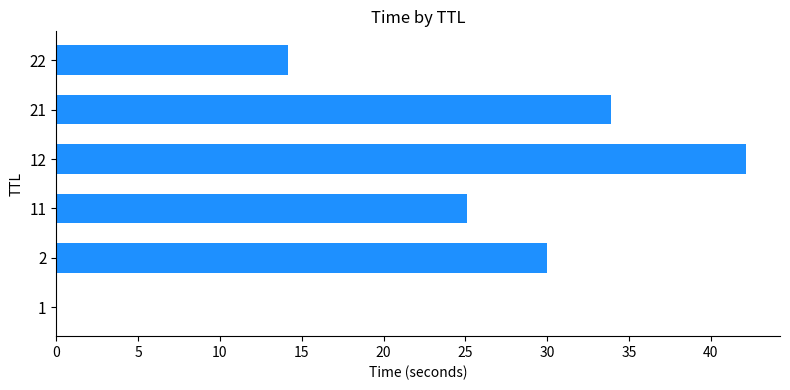

What is the sum of all values?

145.3